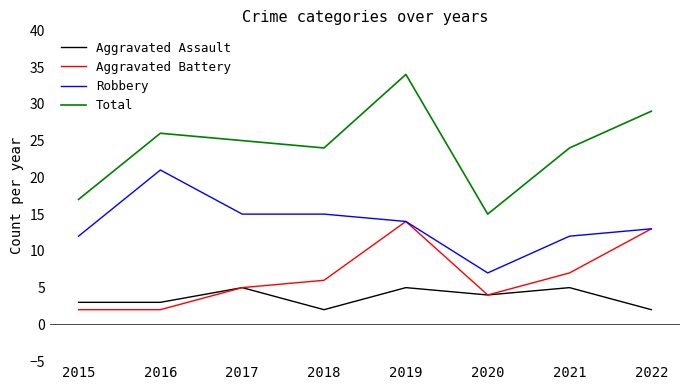

What are all the series names shown in the legend?

Aggravated Assault, Aggravated Battery, Robbery, Total